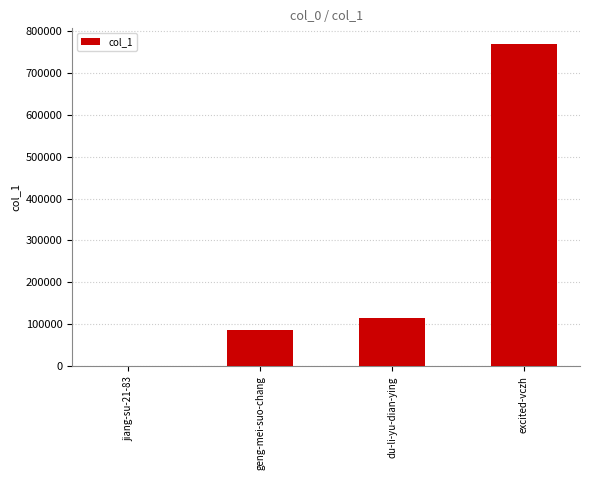

At which label is the value closest to 383910?

du-li-yu-dian-ying